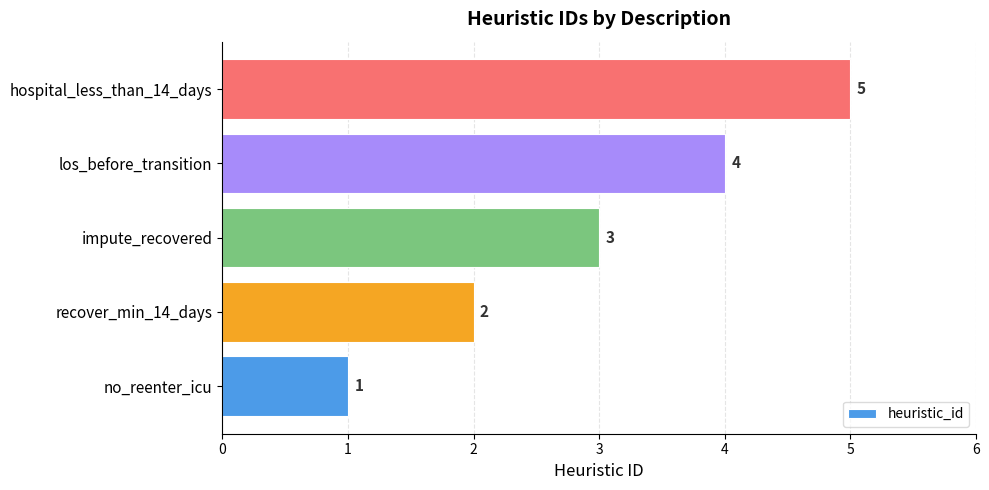

True or false: the data shows 8 at hospital_less_than_14_days.

False